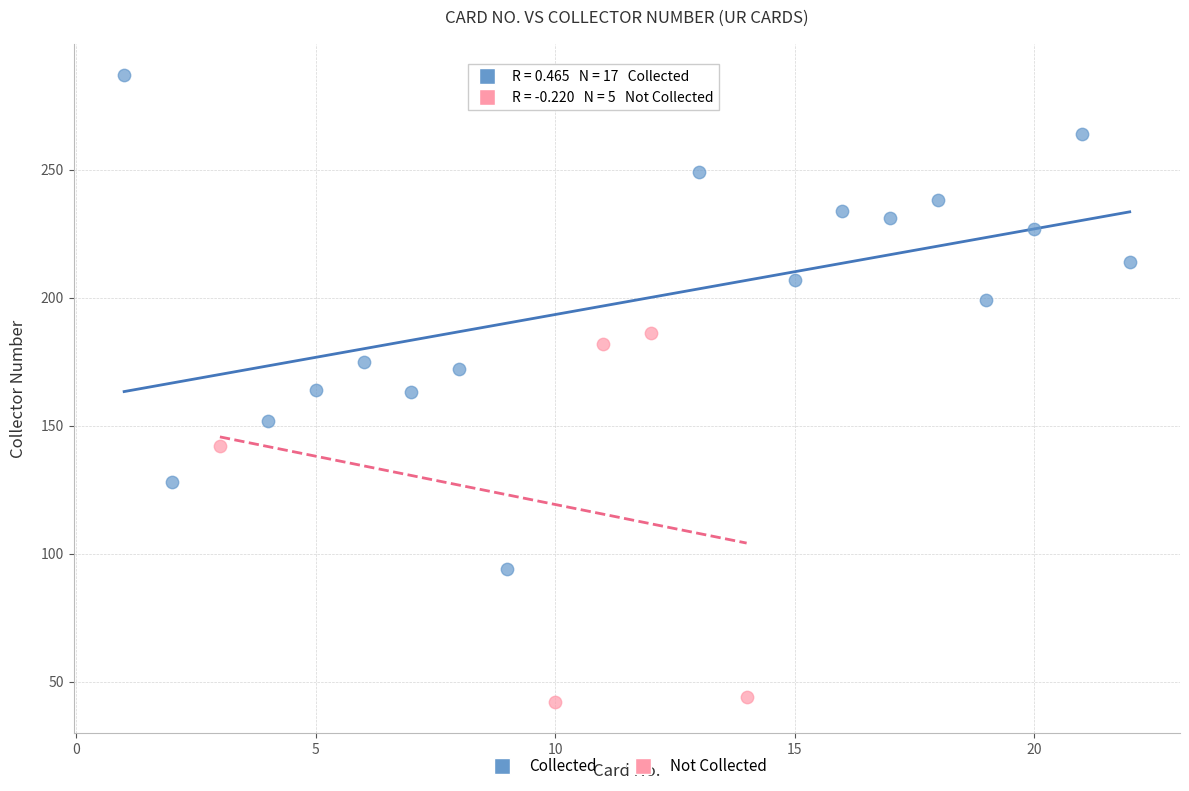

Which series has the largest Y range (max minus min)?

Collected